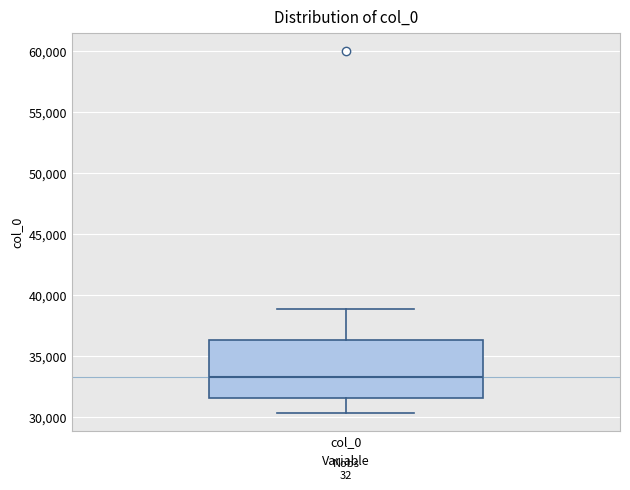

Transcribe this box plot: give where the median line is, the range the box spans, and where the two whiskers end, as read against the y-axis. The values are not printed on the chart, so give them approximately, as read against the axis.

median 33000, box 31500 to 36500, whiskers 30500 to 39000